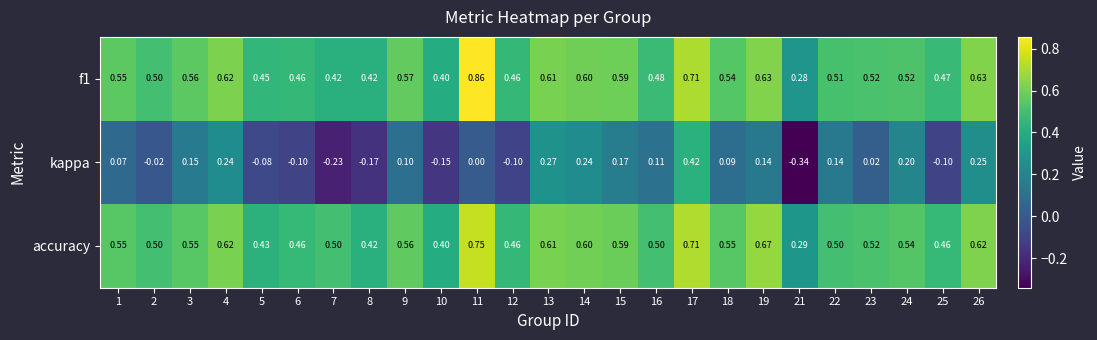

Which series changed the most between 23 and 26?

kappa